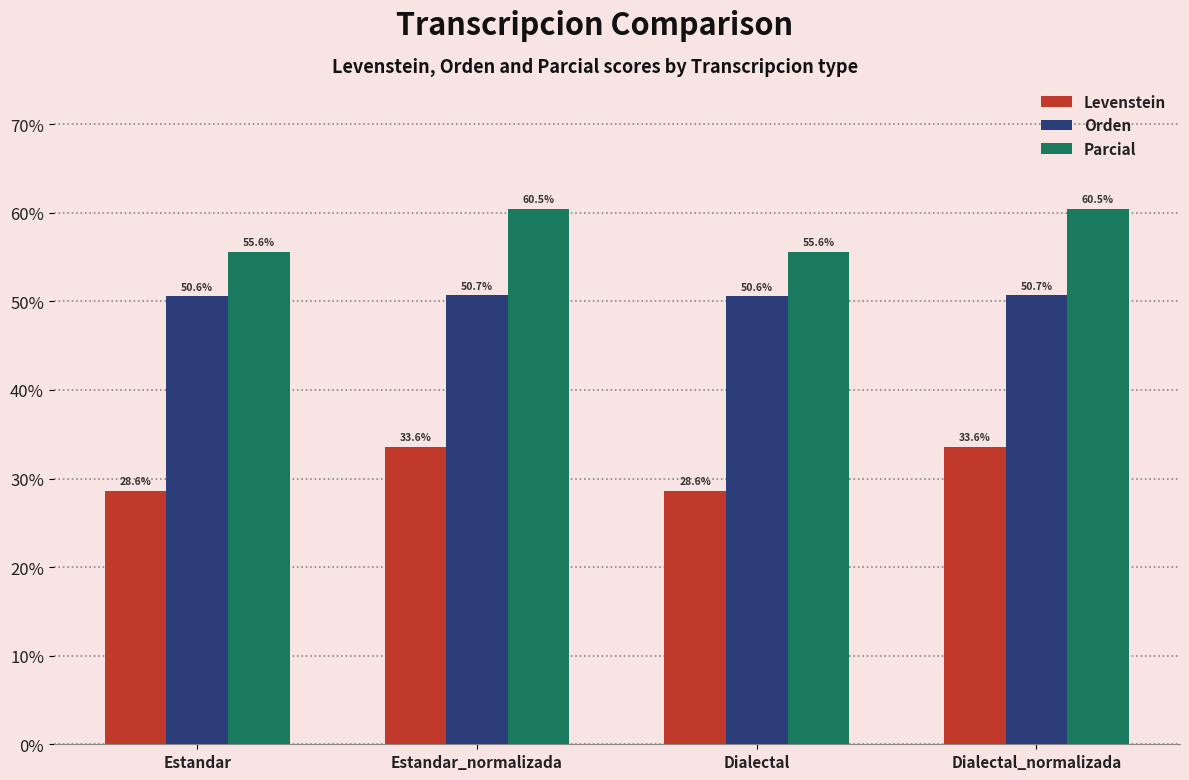

What is the difference between the maximum and minimum values in the Parcial series?

4.8